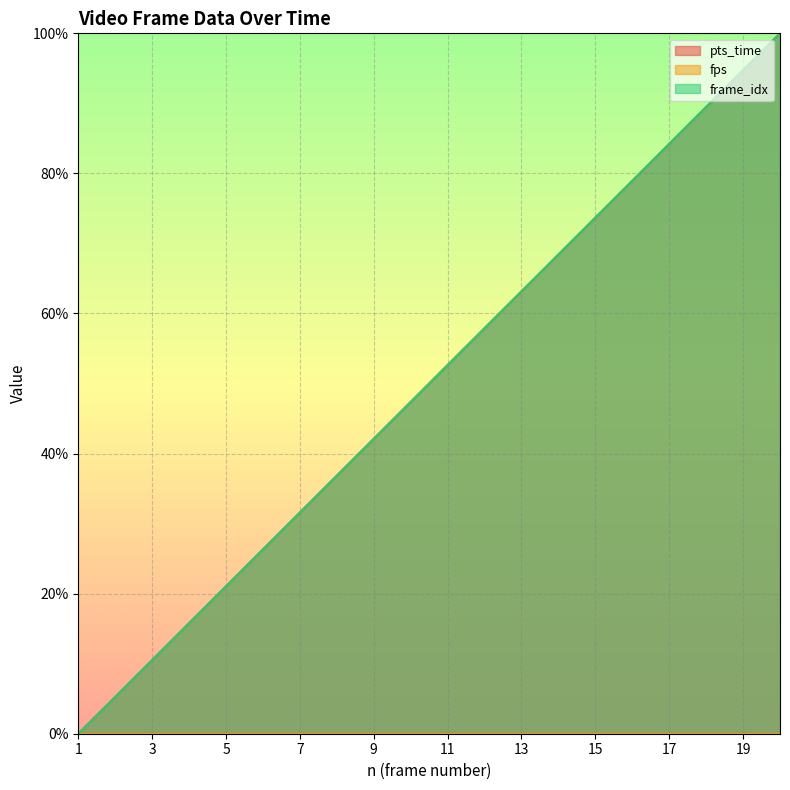

What is the value of the frame_idx point at the 4th from the left?

15.8